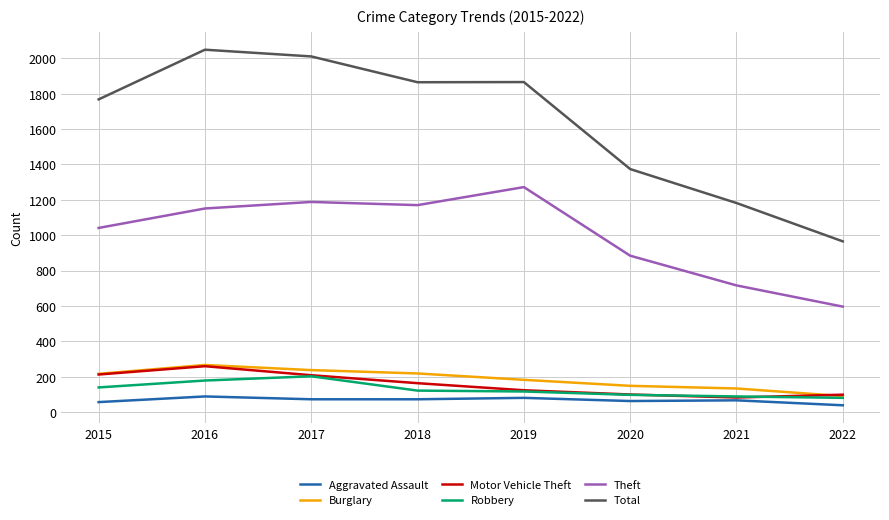

The Aggravated Assault series shows 66 at 2021. True or false?

True